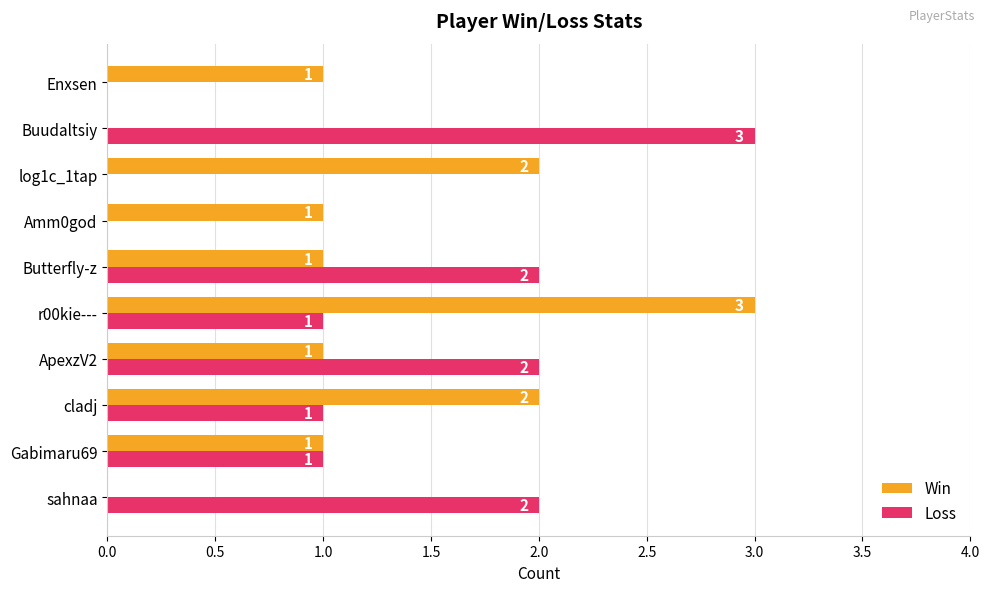

Which series changed the most between sahnaa and cladj?

Win